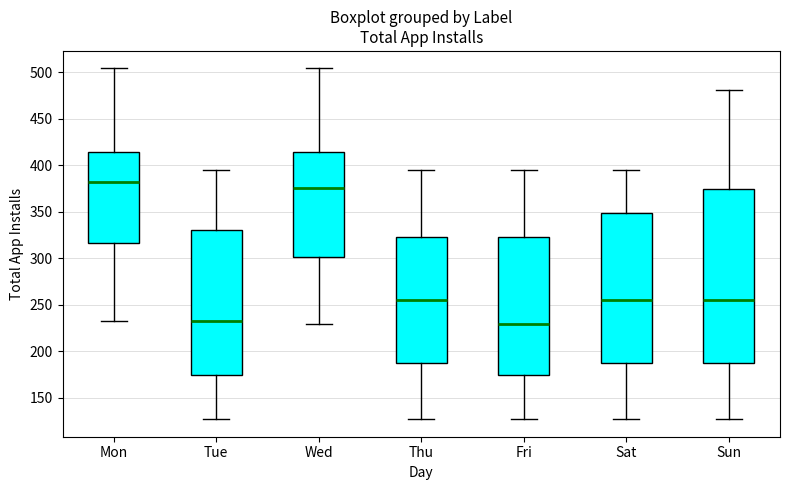

Reading left to right, transcribe this box plot: for each box, give where its median line is, the range the box spans, and where its two whiskers end, as read against the y-axis. The values are not printed on the chart, so give them approximately, as read against the axis.

Mon: median 380, box 315 to 415, whiskers 235 to 505
Tue: median 235, box 175 to 330, whiskers 125 to 395
Wed: median 375, box 300 to 415, whiskers 230 to 505
Thu: median 255, box 190 to 325, whiskers 125 to 395
Fri: median 230, box 175 to 325, whiskers 125 to 395
Sat: median 255, box 190 to 350, whiskers 125 to 395
Sun: median 255, box 190 to 375, whiskers 125 to 480